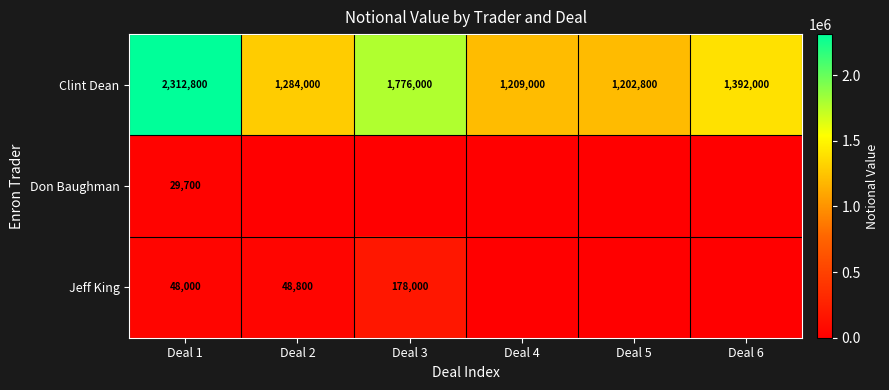

What is the minimum value for Clint Dean?

1202800